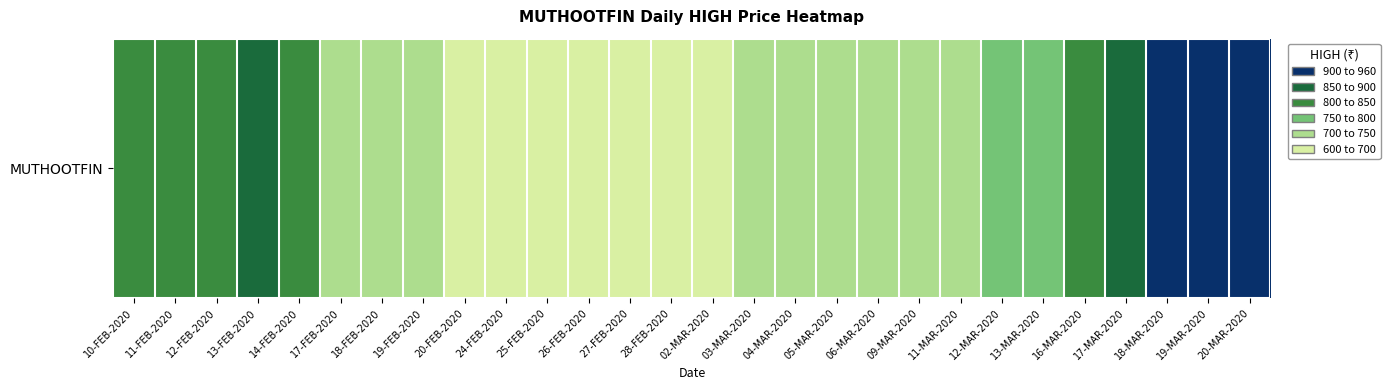

What is the difference between the values at 04-MAR-2020 and 18-FEB-2020?

19.9